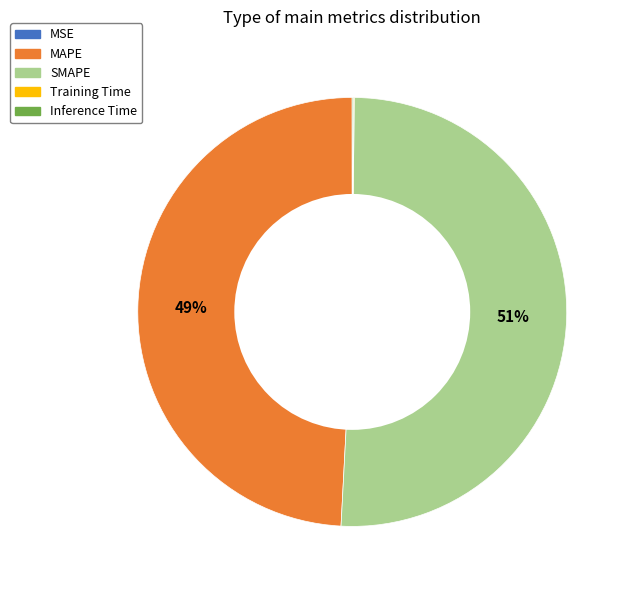

To the nearest percent, what is the average slice percentage?

20%